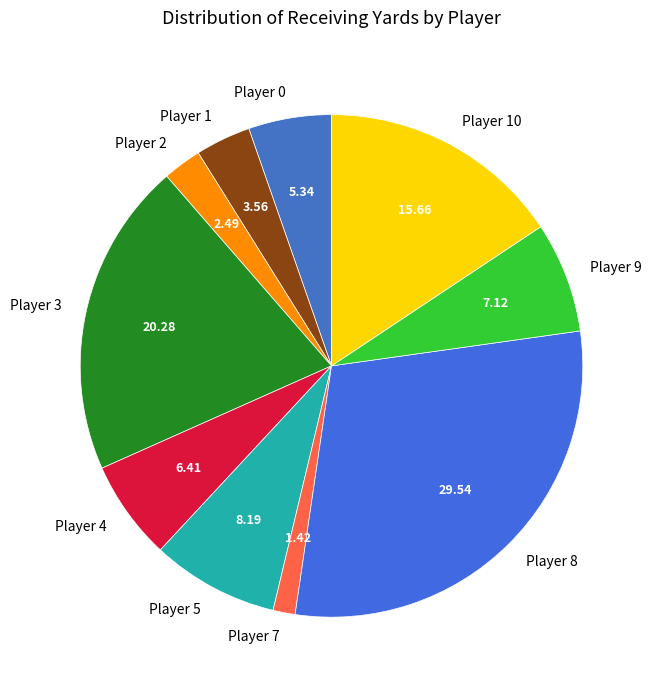

Do Player 9 and Player 2 together represent more than half of the pie?

No